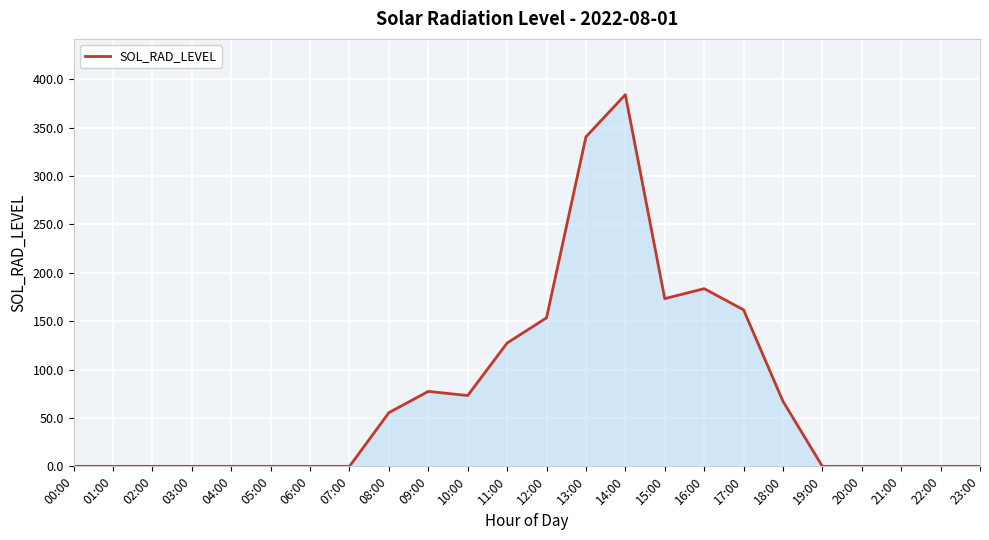

At which label is the value closest to 192?

16:00